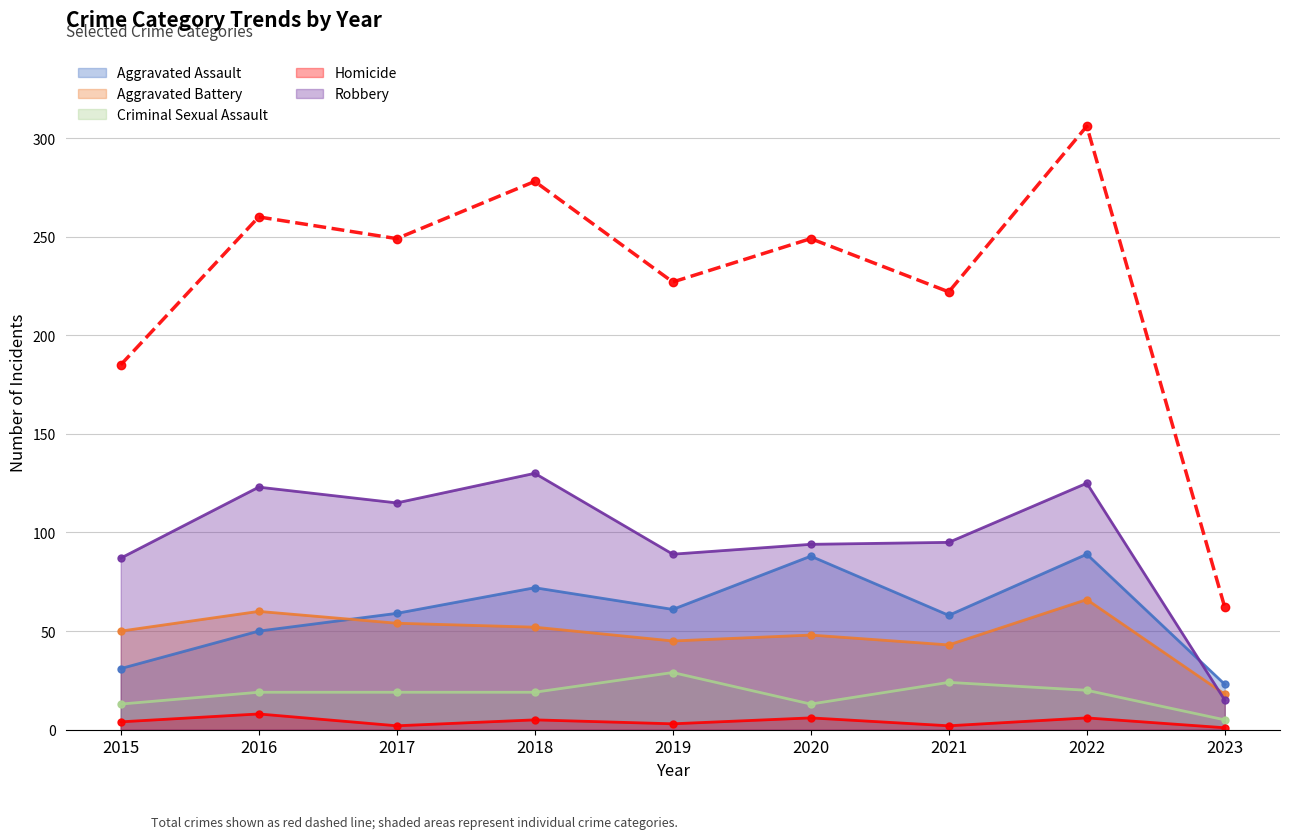

True or false: Homicide has a value of 2 at 2017.

True